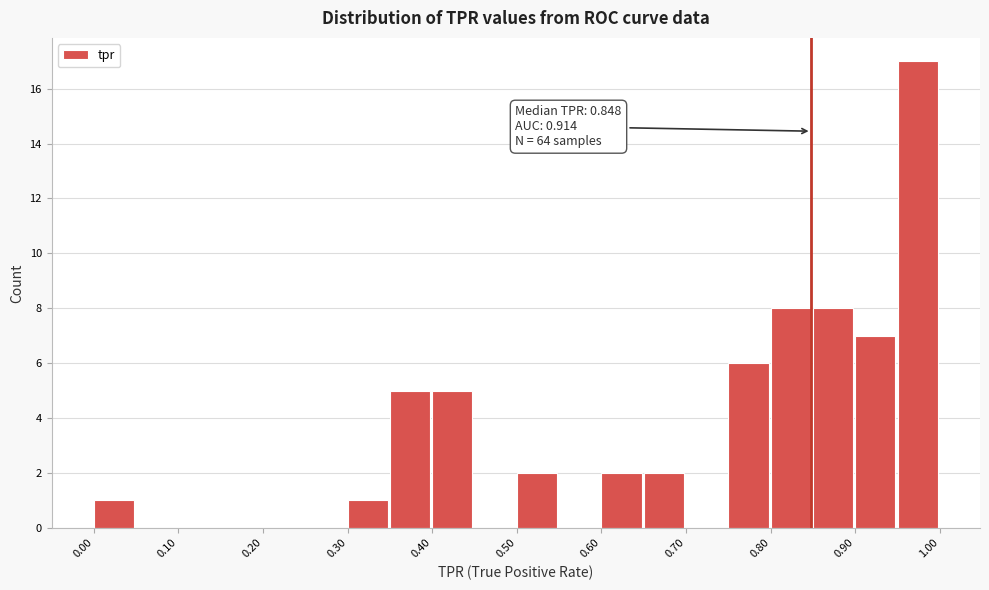

Which range on the x-axis has the tallest bar?

0.95 to 1.00